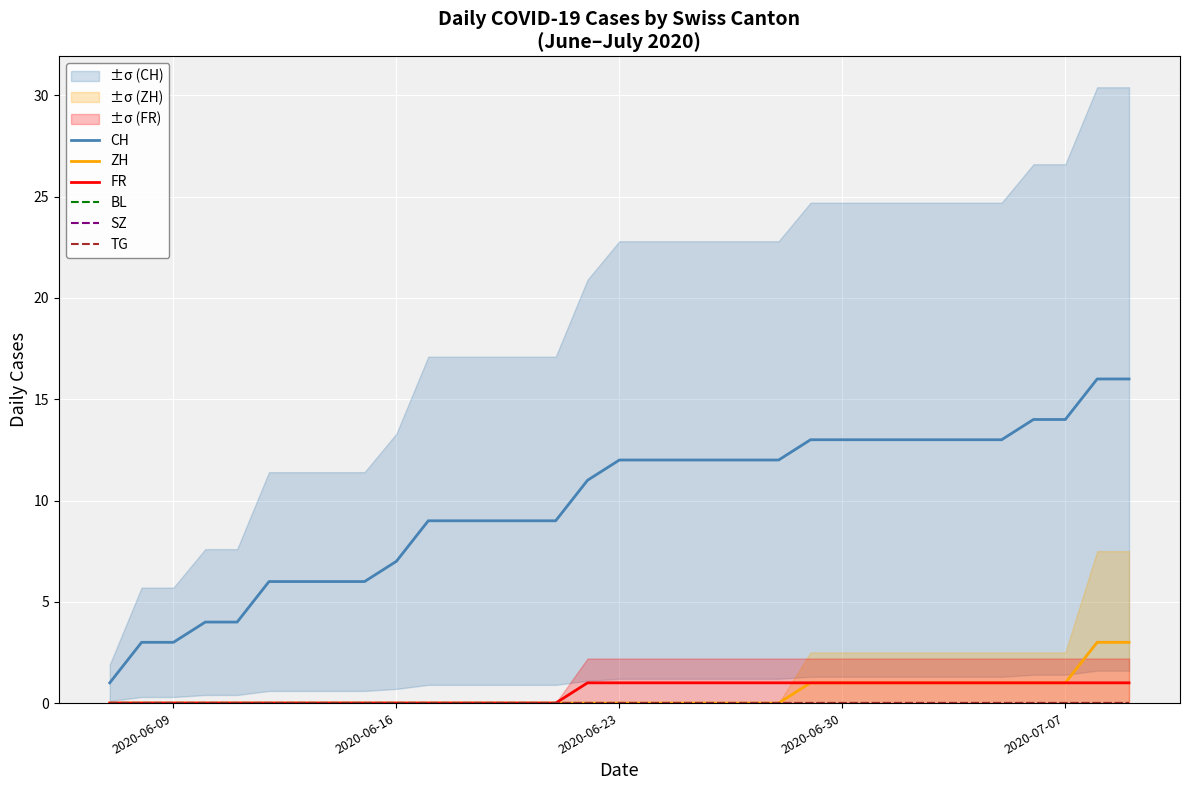

What is the highest value of the ZH series?

3